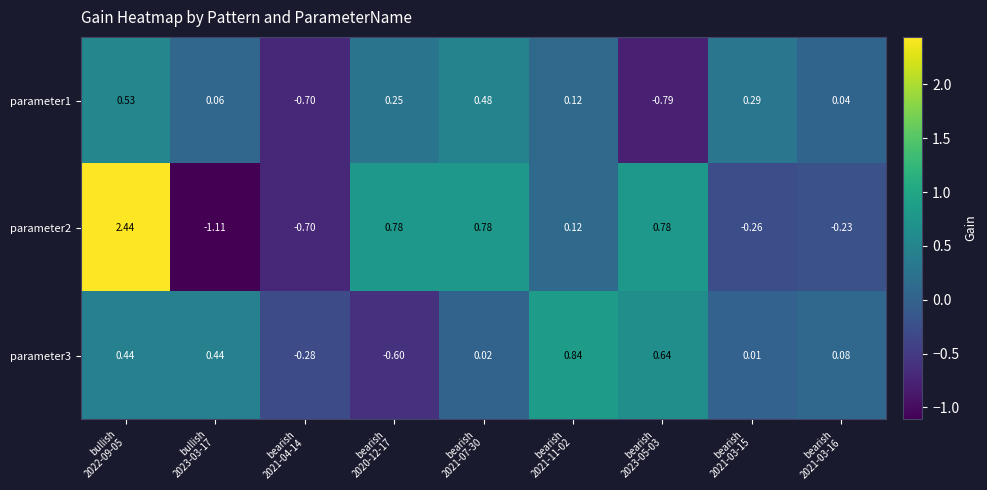

How many values in parameter1 are below zero?

2